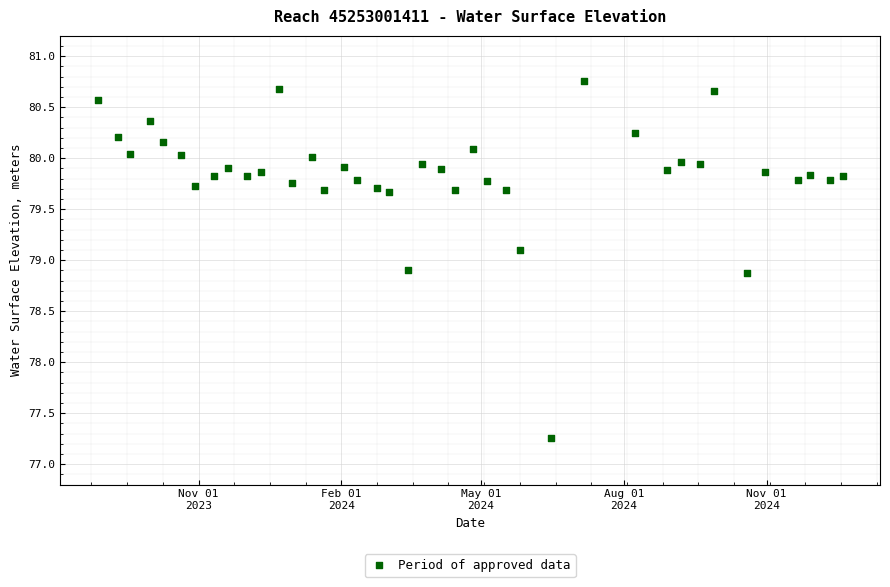

What is the range of Y values (max minus min)?

3.5